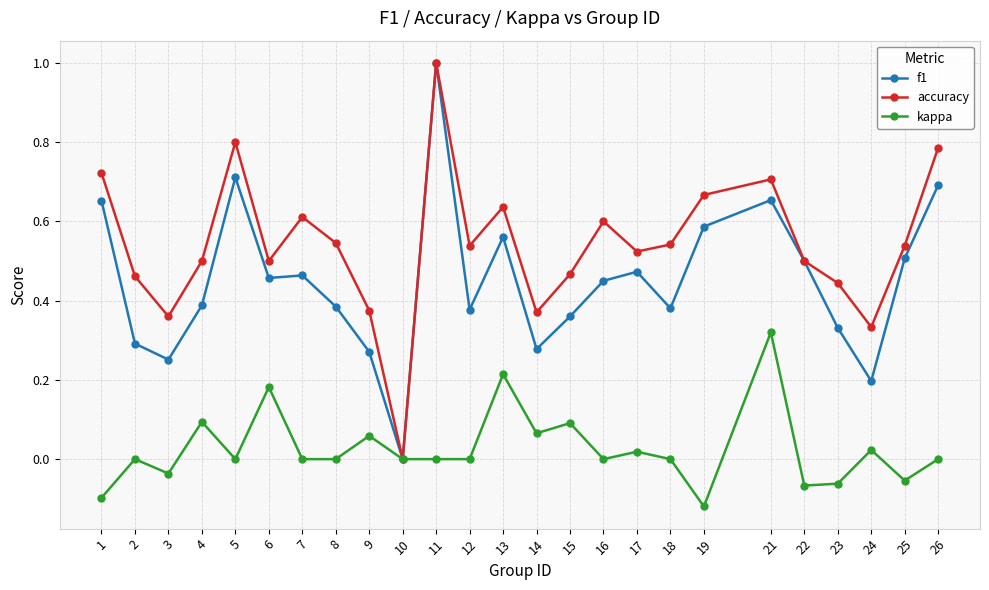

What is the greatest value displayed?

1.0